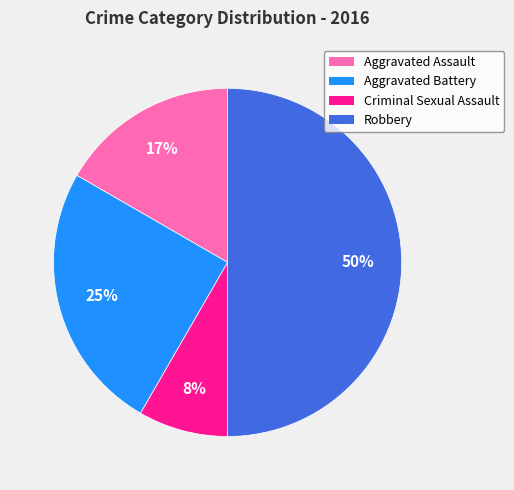

How many slices are in this pie chart?

4